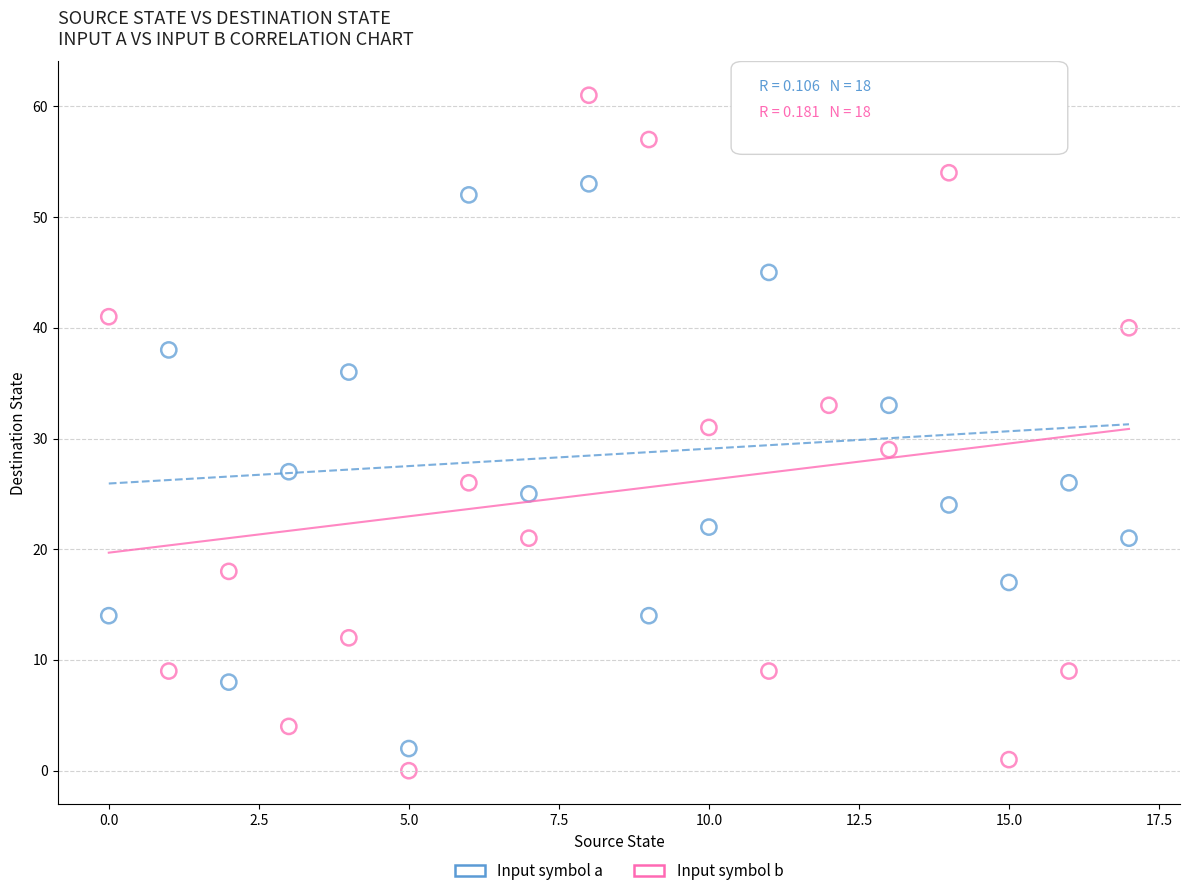

Which series has the largest Y range (max minus min)?

Input symbol b